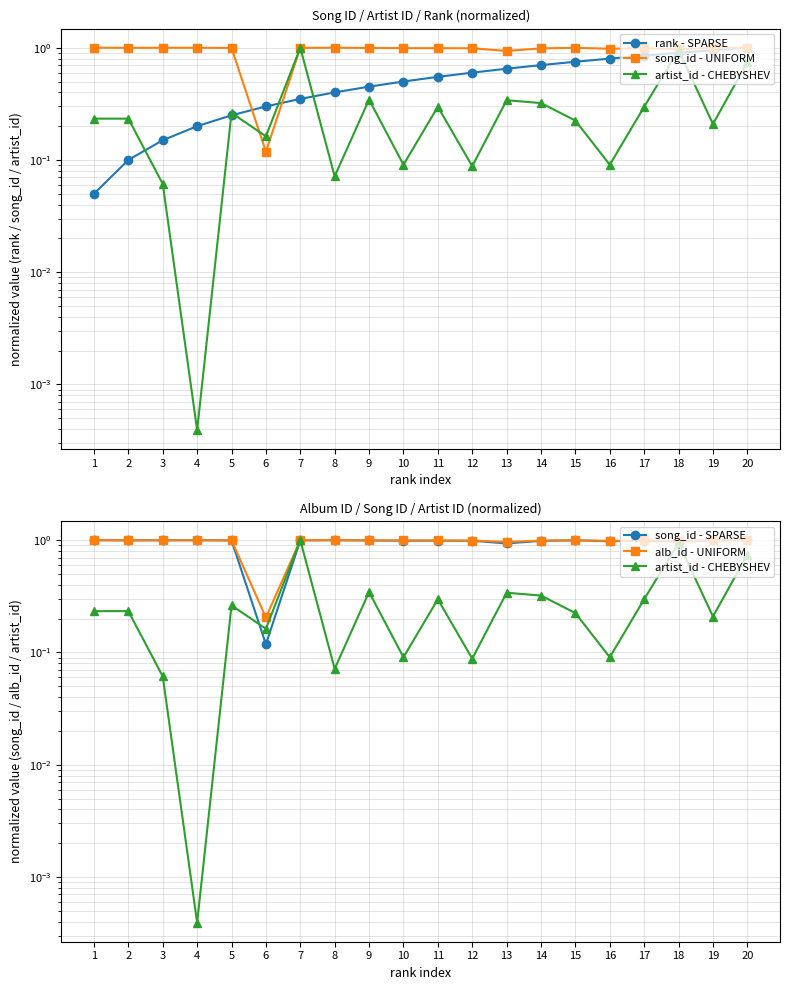

The value of artist_id - CHEBYSHEV at 19 is 0.4. True or false?

False